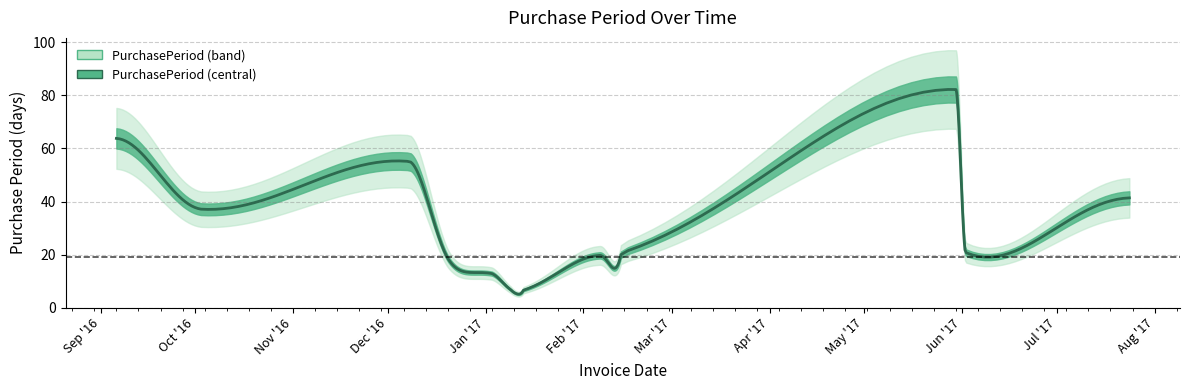

What value does the data have at 2017-01-09?

6